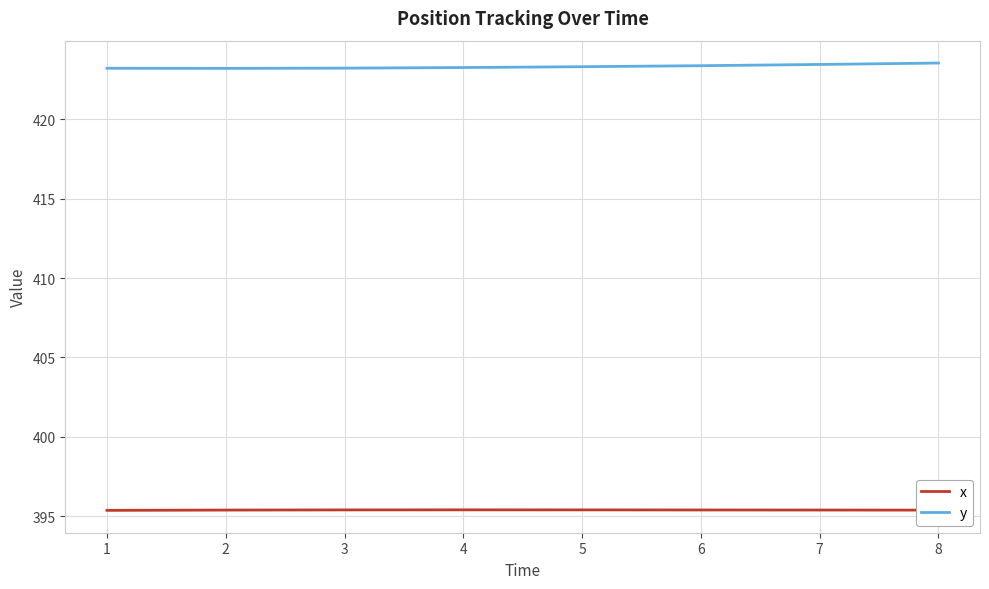

What is the lowest value of the y series?

423.2